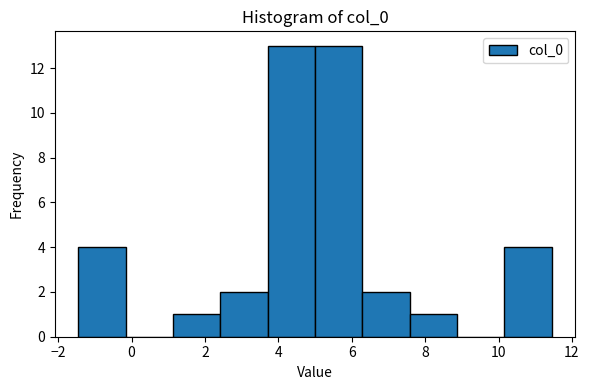

Reading left to right, transcribe this chart: for each bar, give the range it covers on the x-axis and its height. Neither the bar edges nor the heights are printed on the chart, so give them approximately, as read against the axes.

-1.4 to -0.2: 4
-0.2 to 1.2: 0
1.2 to 2.4: 1
2.4 to 3.8: 2
3.8 to 5.0: 13
5.0 to 6.2: 13
6.2 to 7.6: 2
7.6 to 8.8: 1
8.8 to 10.2: 0
10.2 to 11.4: 4